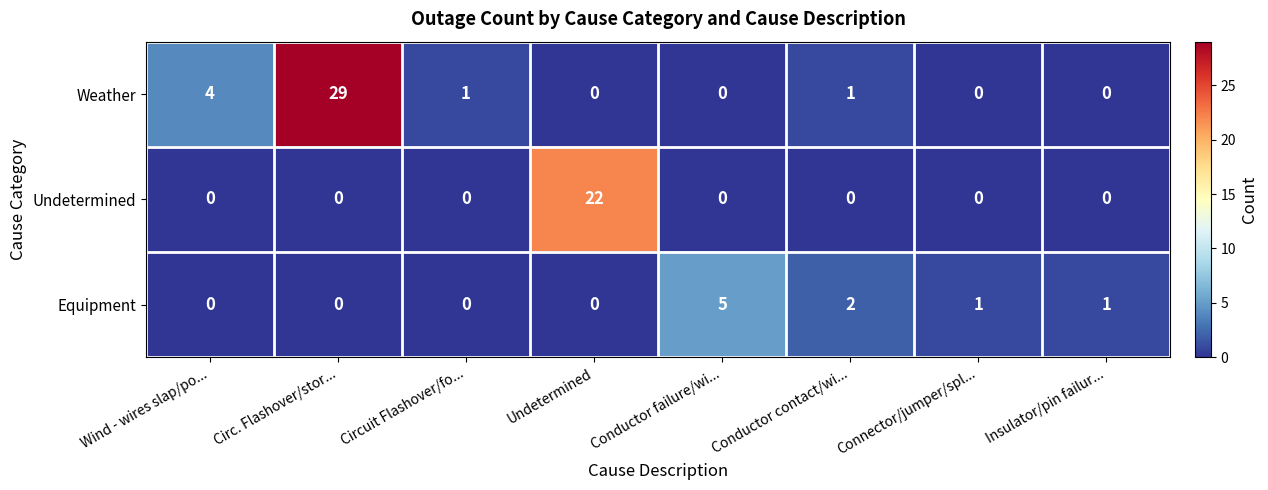

What is the greatest value displayed?

29